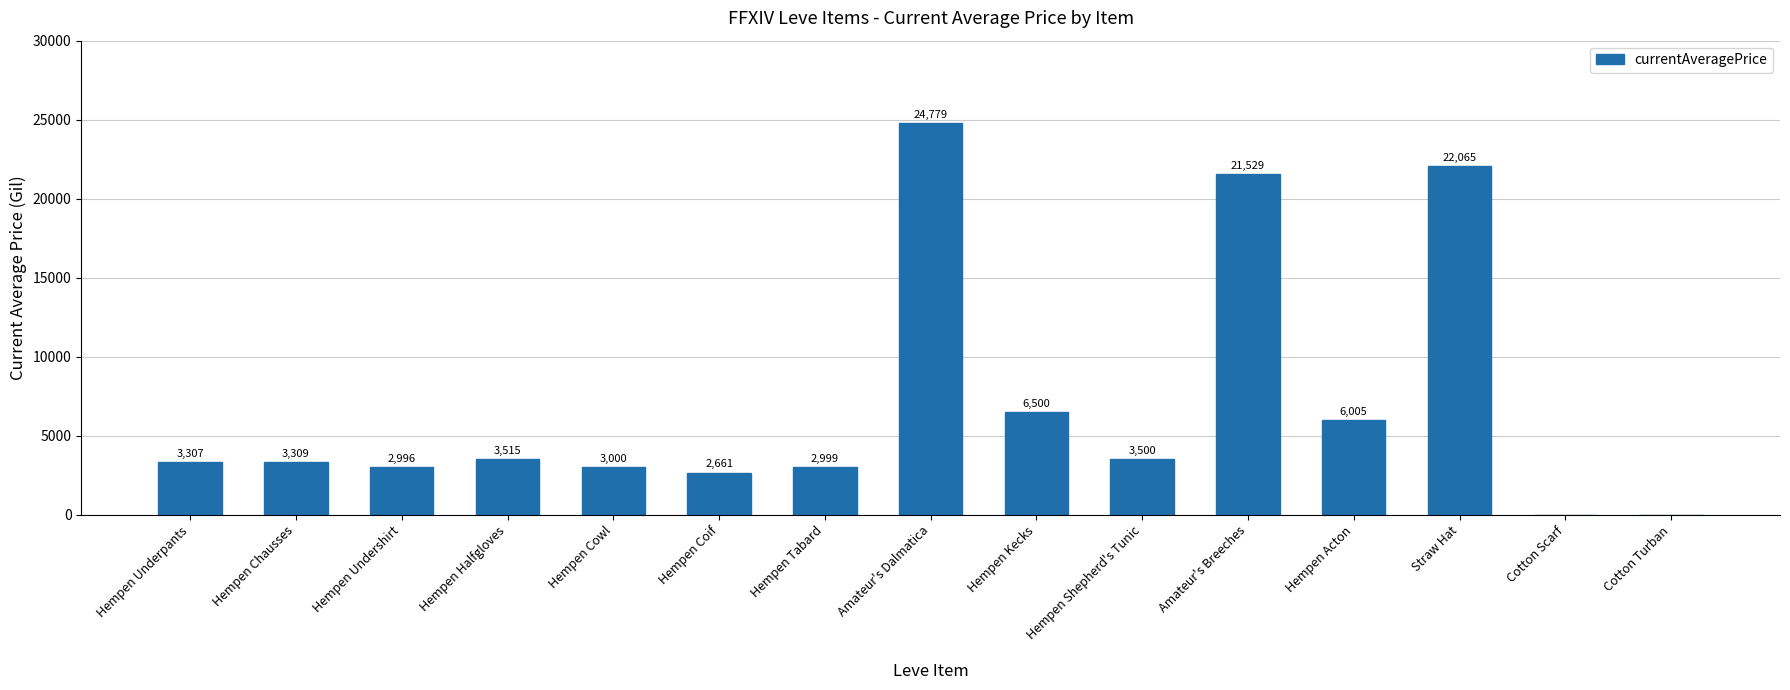

What is the sum of the values at Hempen Tabard and Hempen Underpants?

6306.0